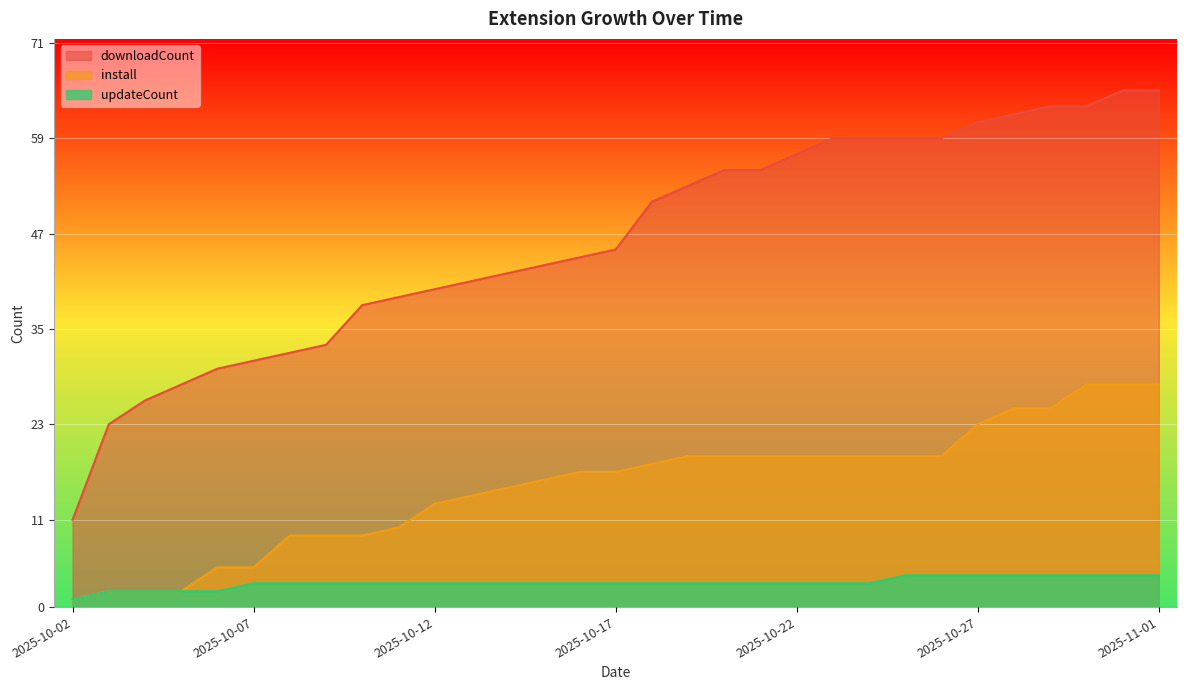

How many lines are shown in the chart?

3